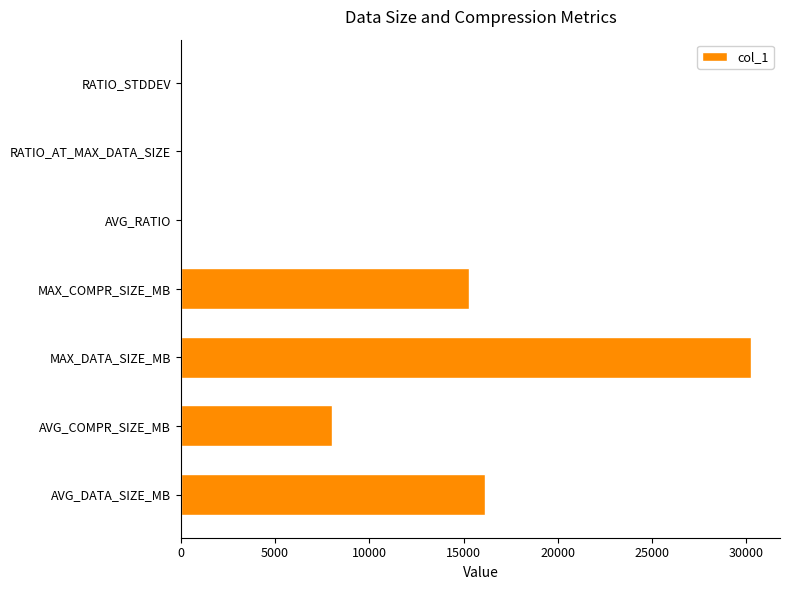

Which label corresponds to the largest value in the chart?

MAX_DATA_SIZE_MB